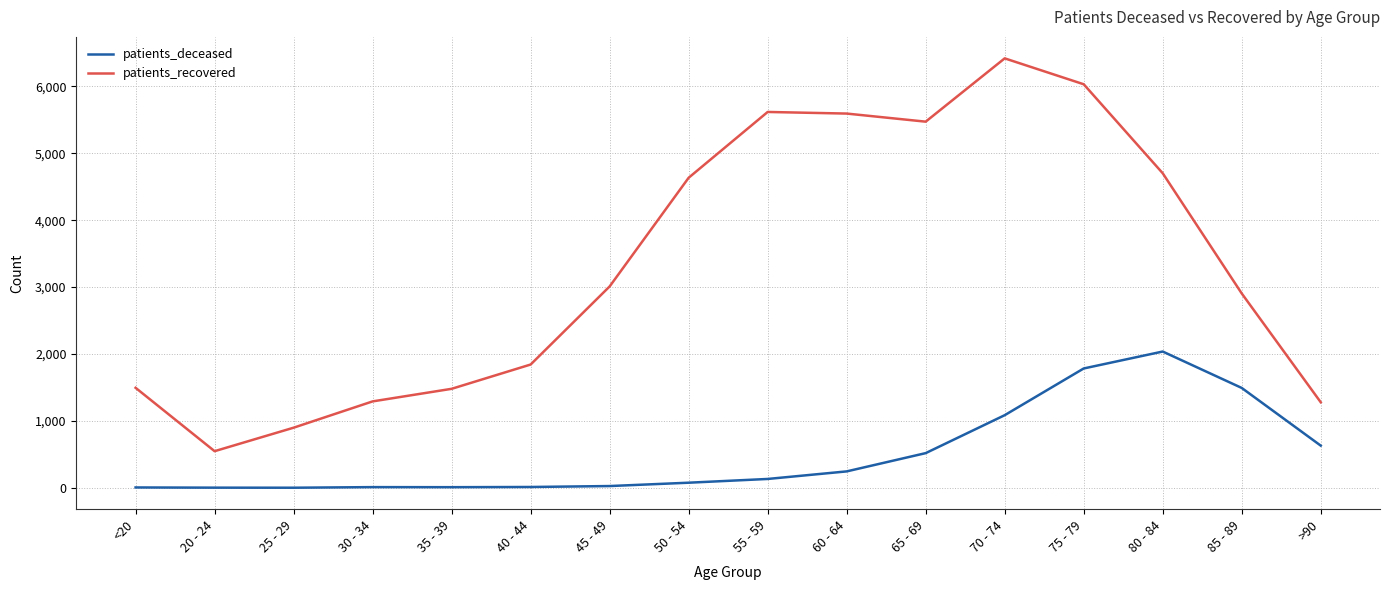

What is the sum of all patients_deceased values?

8078